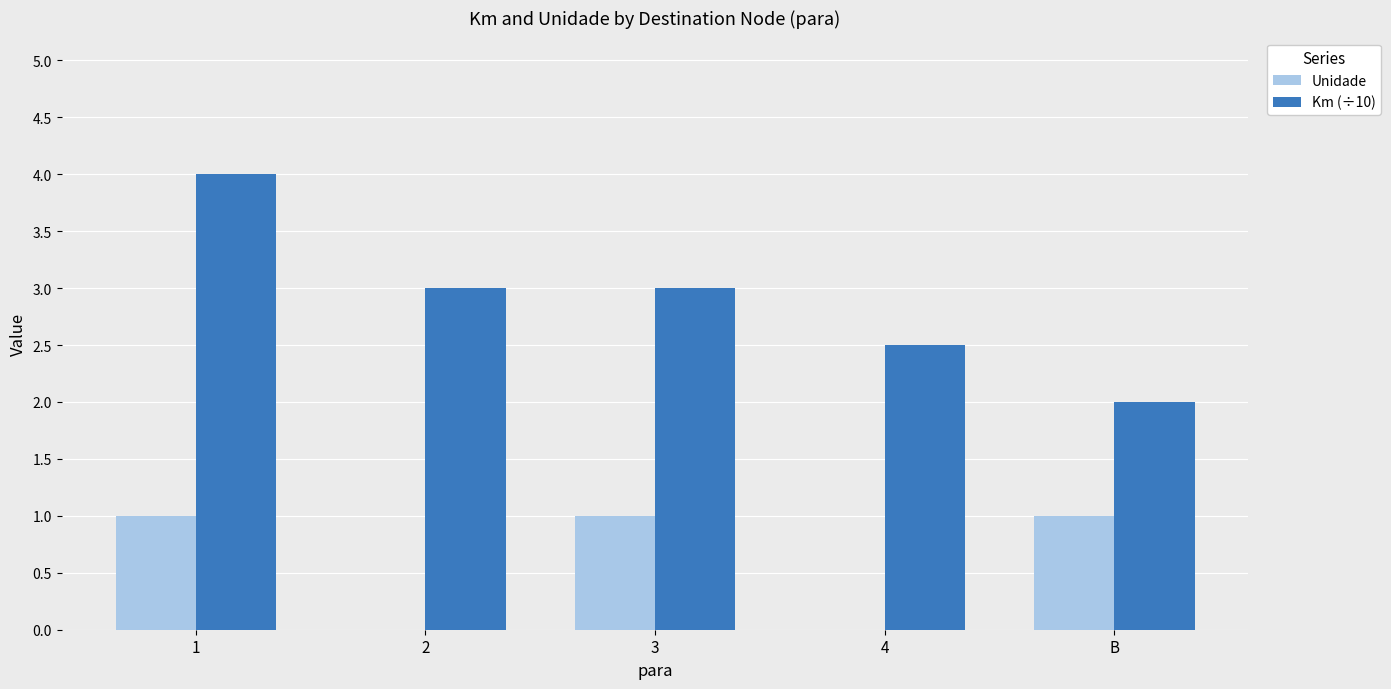

What is the total value across all series at 4?

2.5